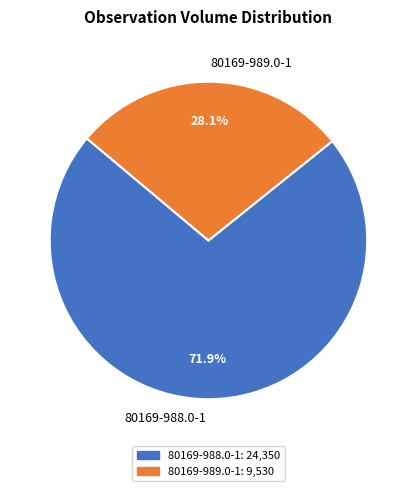

What is the smallest slice in the pie chart?

80169-989.0-1